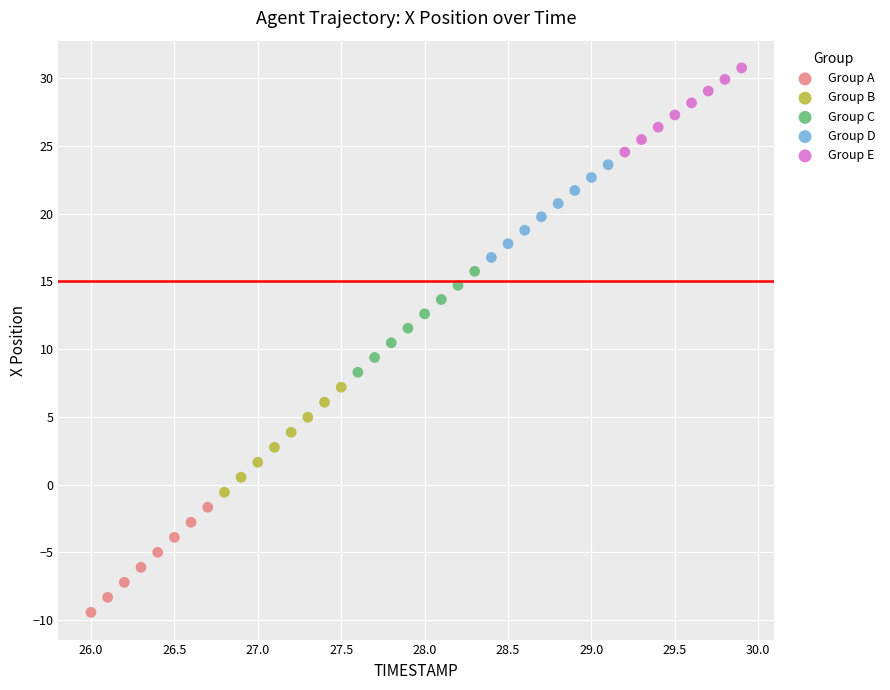

Which series has the largest Y range (max minus min)?

Group B